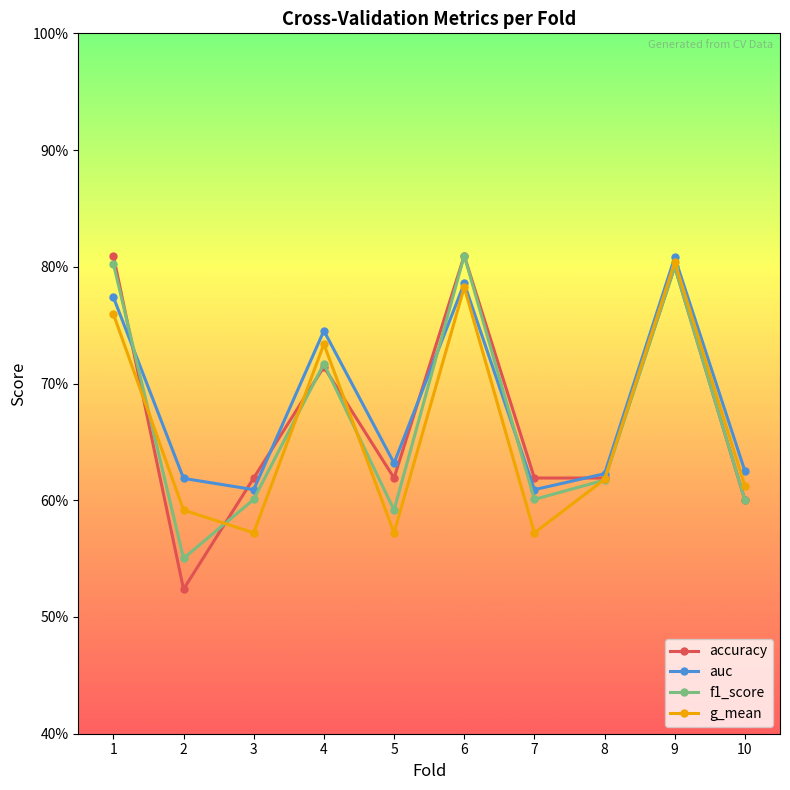

Which series has the largest range (max minus min)?

accuracy